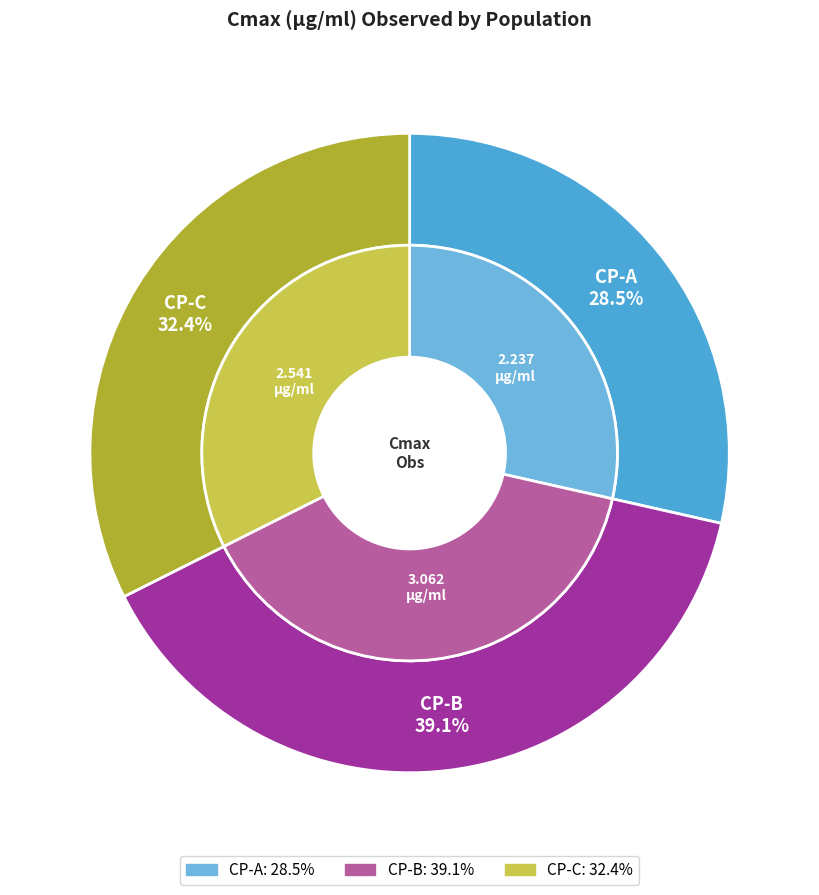

Does CP-A represent more than half of the total?

No